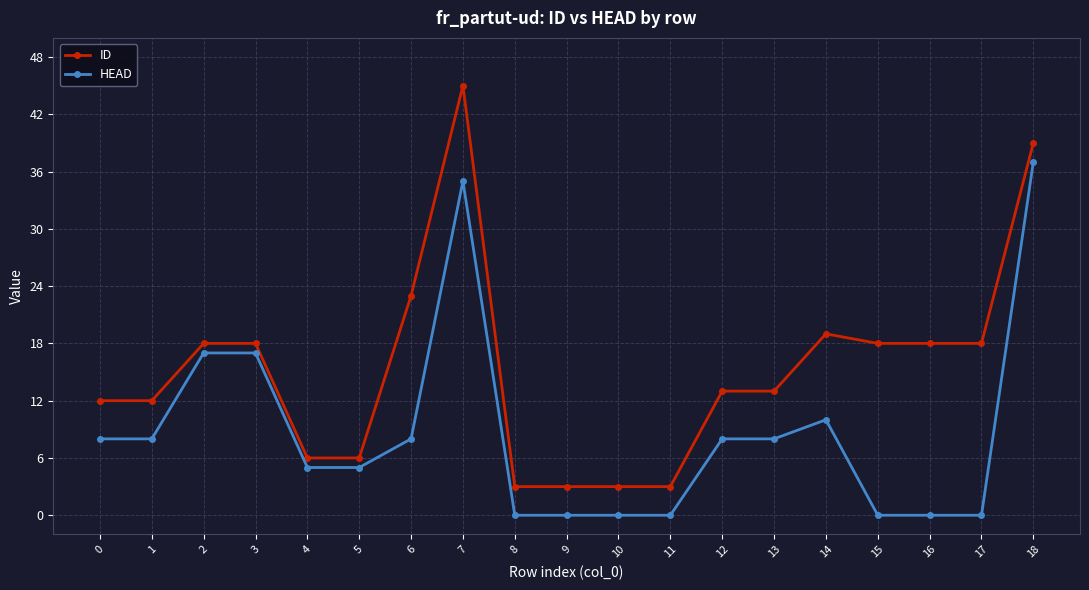

At how many categories does at least one series exceed 0?

19